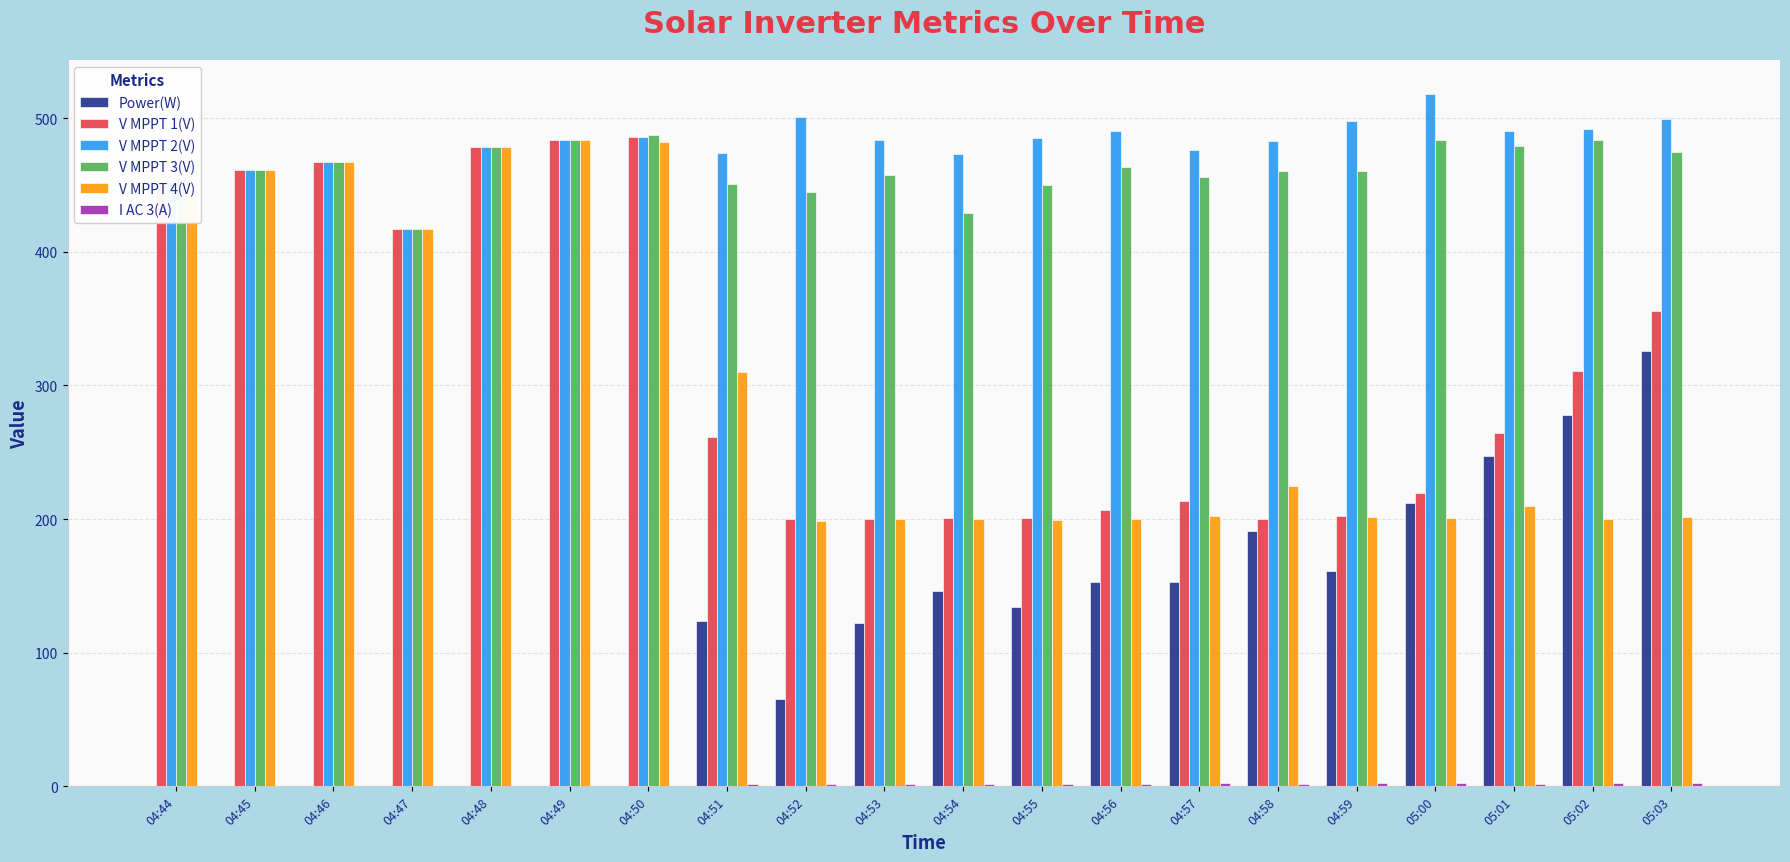

What is the maximum value shown in the chart?

517.7